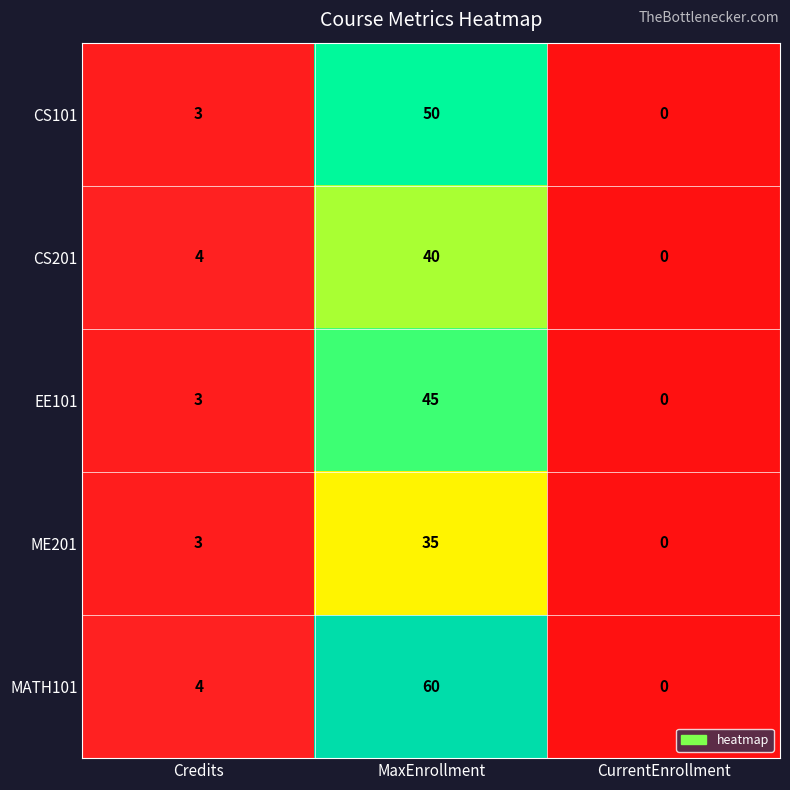

Reading right to left, extract all data points from this chart.

CS101: CurrentEnrollment=0	MaxEnrollment=50	Credits=3
CS201: CurrentEnrollment=0	MaxEnrollment=40	Credits=4
EE101: CurrentEnrollment=0	MaxEnrollment=45	Credits=3
ME201: CurrentEnrollment=0	MaxEnrollment=35	Credits=3
MATH101: CurrentEnrollment=0	MaxEnrollment=60	Credits=4